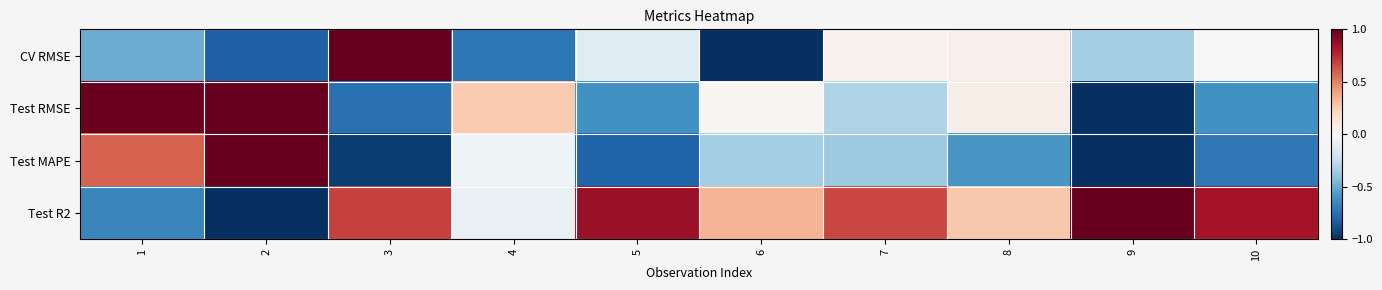

At which category is the sum across all series the highest?

1